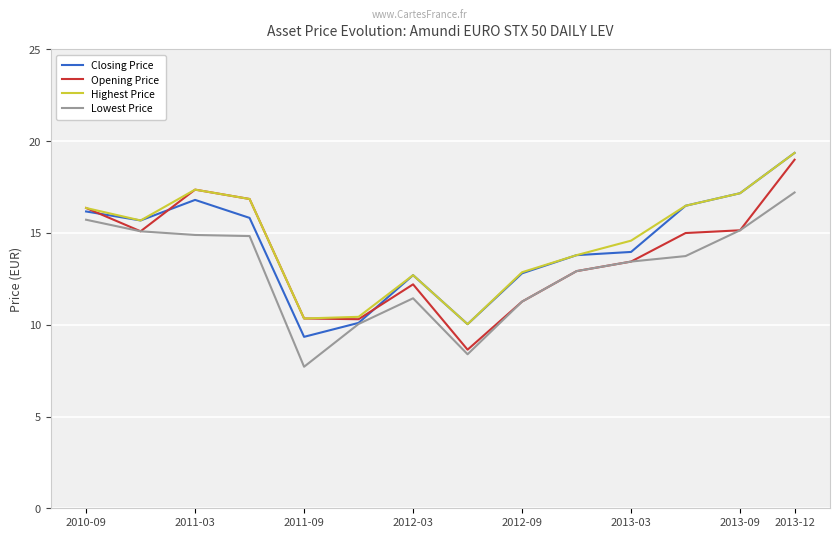

What is the minimum value shown in the chart?

7.7